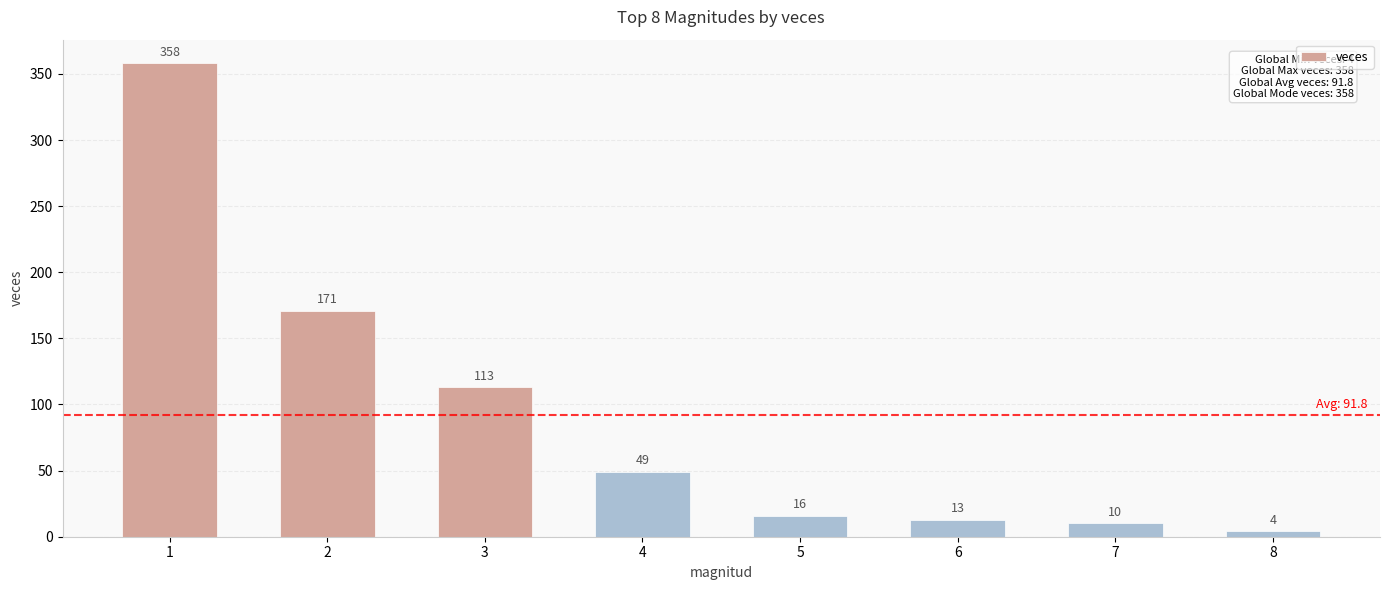

What is the difference between the maximum and minimum values?

354